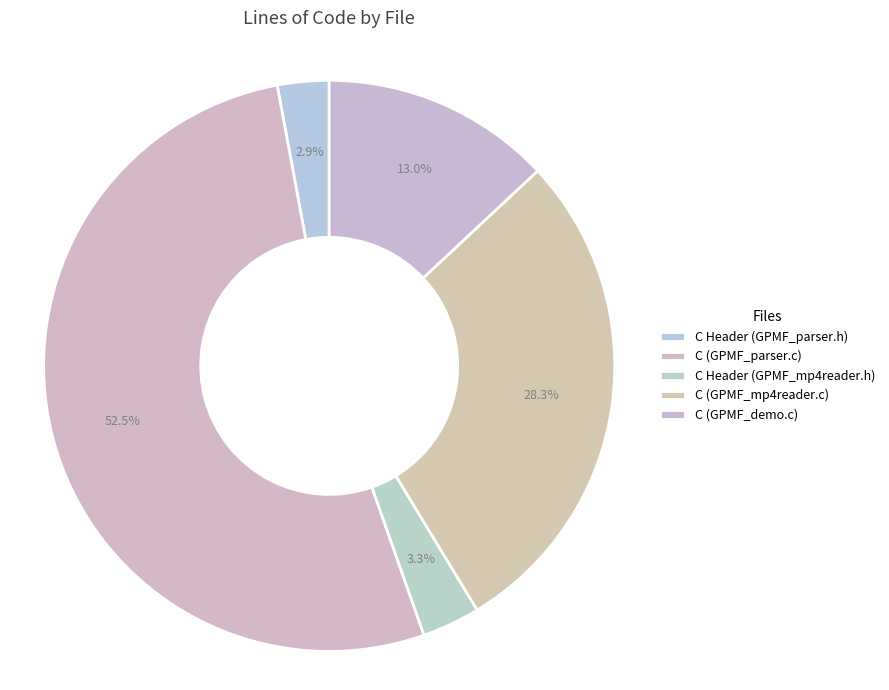

Count the number of slices in the pie.

5